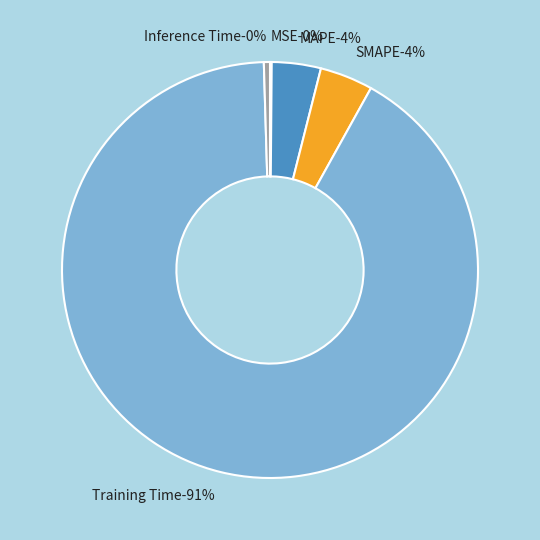

Between Training Time and Inference Time, which is larger?

Training Time